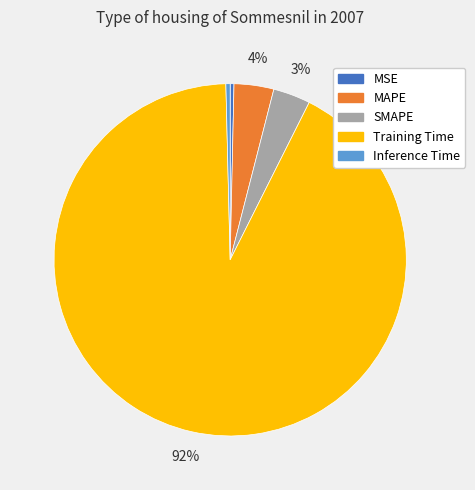

To the nearest percent, what is the average slice percentage?

20%